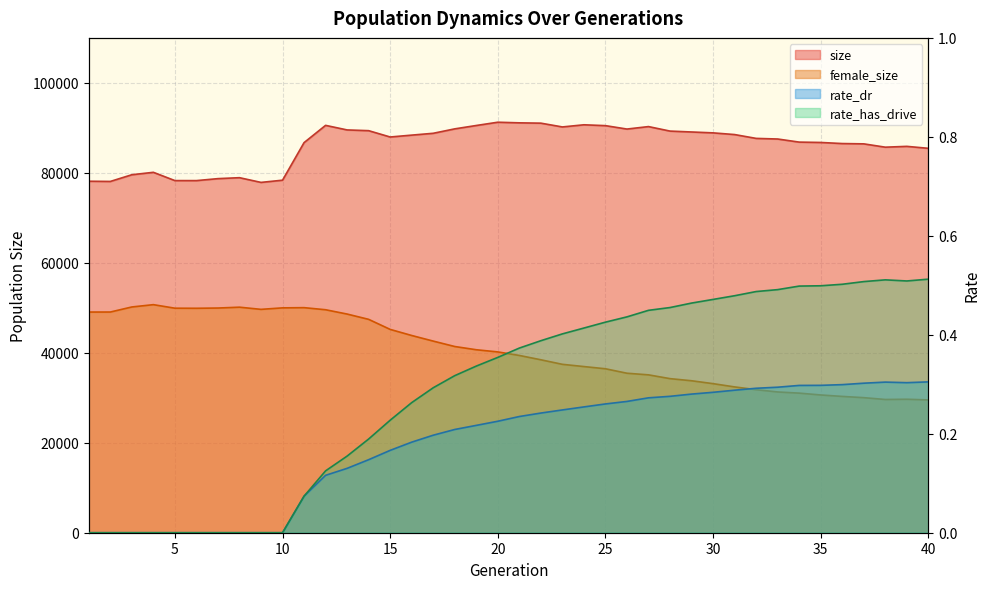

Reading right to left, transcribe all the data shown in this chart.

size: 85453.0	85887.0	85705.0	86444.0	86512.0	86754.0	86833.0	87521.0	87658.0	88511.0	88887.0	89084.0	89282.0	90283.0	89735.0	90493.0	90682.0	90204.0	91045.0	91116.0	91253.0	90526.0	89777.0	88792.0	88385.0	87969.0	89375.0	89539.0	90556.0	86716.0	78367.0	77875.0	78924.0	78713.0	78273.0	78278.0	80118.0	79578.0	78088.0	78136.0
female_size: 29522.0	29672.0	29618.0	30023.0	30301.0	30622.0	31032.0	31290.0	31797.0	32412.0	33138.0	33782.0	34252.0	35094.0	35454.0	36446.0	36937.0	37434.0	38444.0	39407.0	40192.0	40675.0	41394.0	42598.0	43845.0	45199.0	47433.0	48609.0	49568.0	50031.0	49985.0	49654.0	50136.0	49948.0	49894.0	49911.0	50698.0	50184.0	49059.0	49054.0
rate_dr: 0.3	0.3	0.3	0.3	0.3	0.3	0.3	0.3	0.3	0.3	0.3	0.3	0.3	0.3	0.3	0.3	0.3	0.2	0.2	0.2	0.2	0.2	0.2	0.2	0.2	0.2	0.1	0.1	0.1	0.1	0.0	0.0	0.0	0.0	0.0	0.0	0.0	0.0	0.0	0.0
rate_has_drive: 0.5	0.5	0.5	0.5	0.5	0.5	0.5	0.5	0.5	0.5	0.5	0.5	0.5	0.4	0.4	0.4	0.4	0.4	0.4	0.4	0.4	0.3	0.3	0.3	0.3	0.2	0.2	0.2	0.1	0.1	0.0	0.0	0.0	0.0	0.0	0.0	0.0	0.0	0.0	0.0